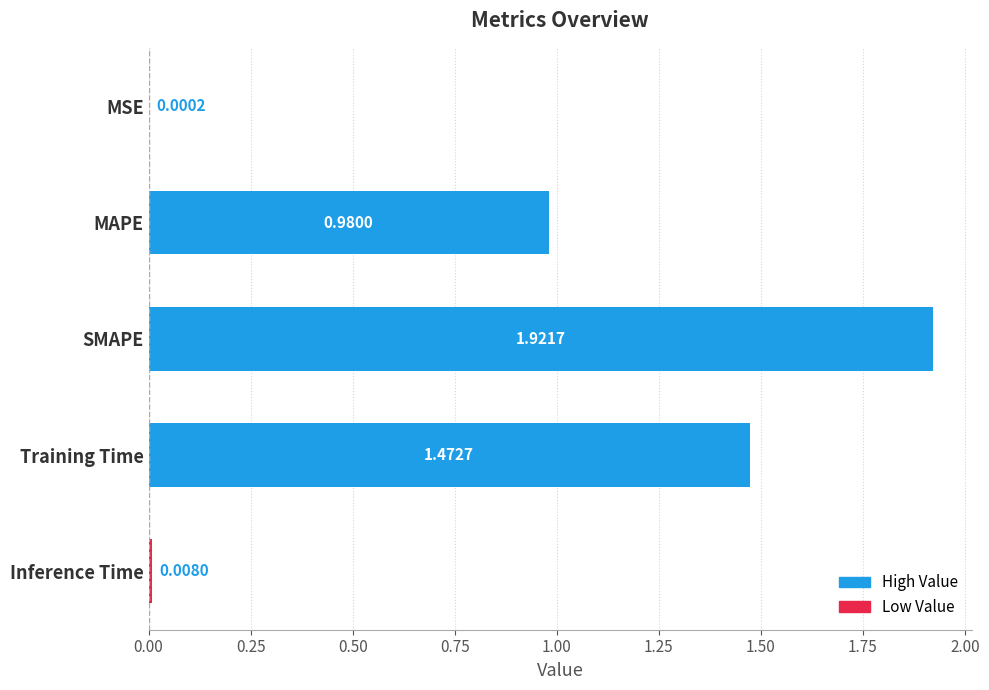

What is the ratio of the value at SMAPE to the value at Training Time?

1.3